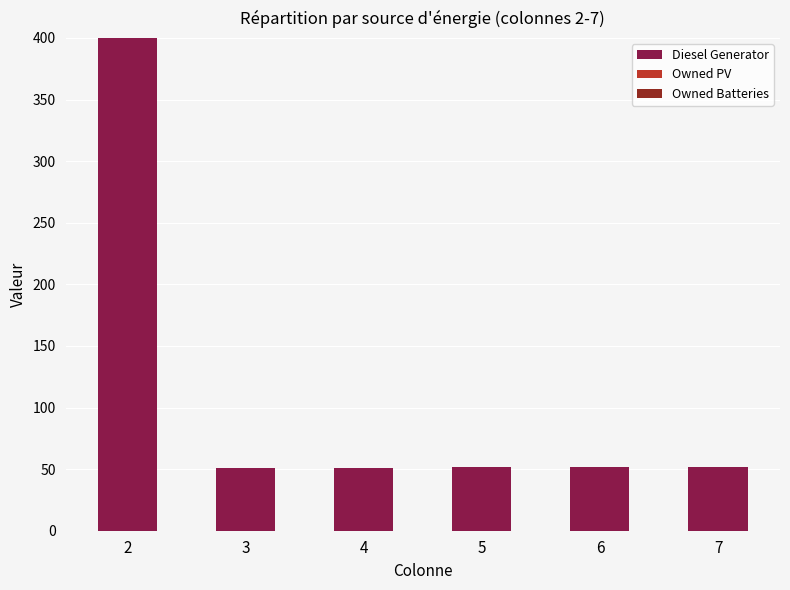

What is the sum of all values?

658